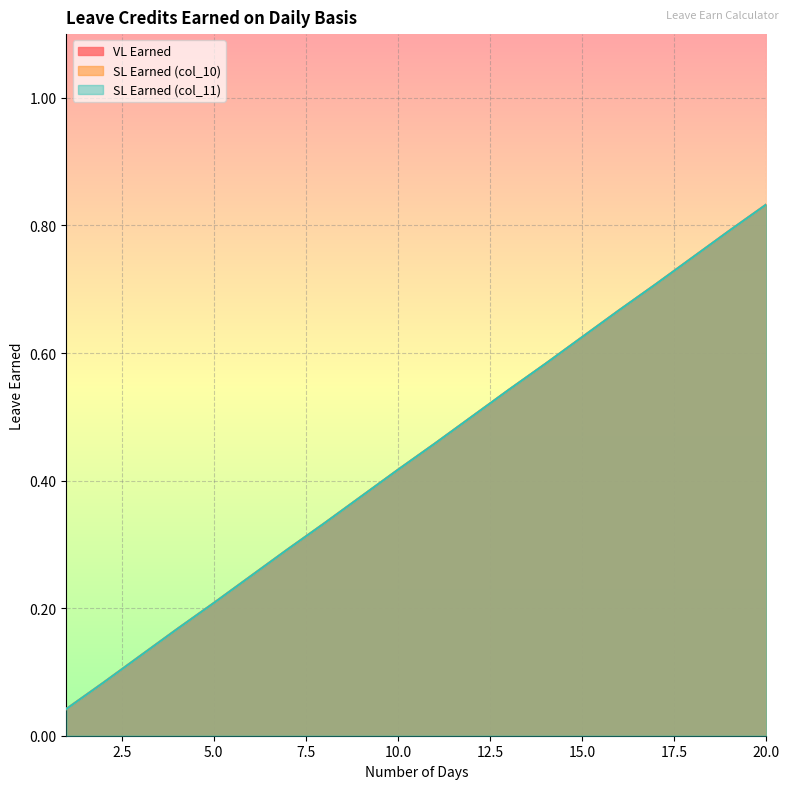

What is the average value of the SL Earned (col_11) series?

0.4